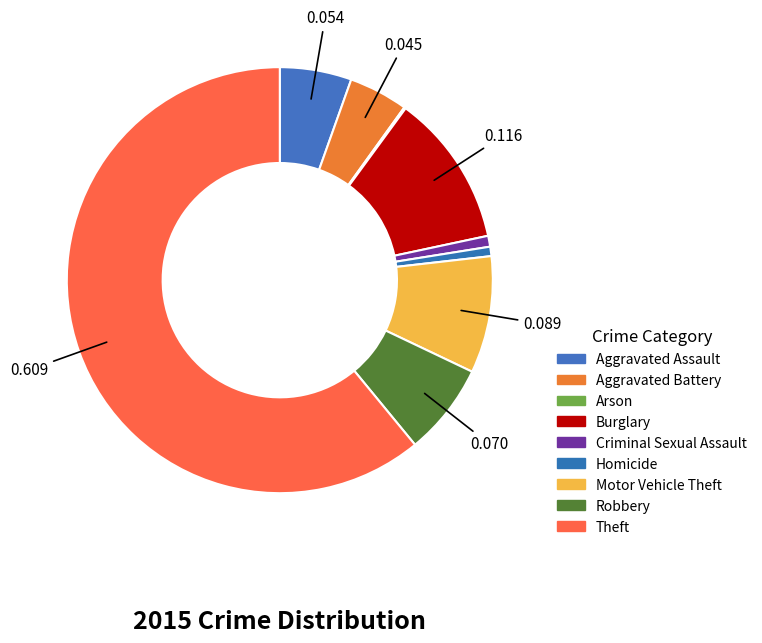

To the nearest percent, what is the average slice percentage?

11%